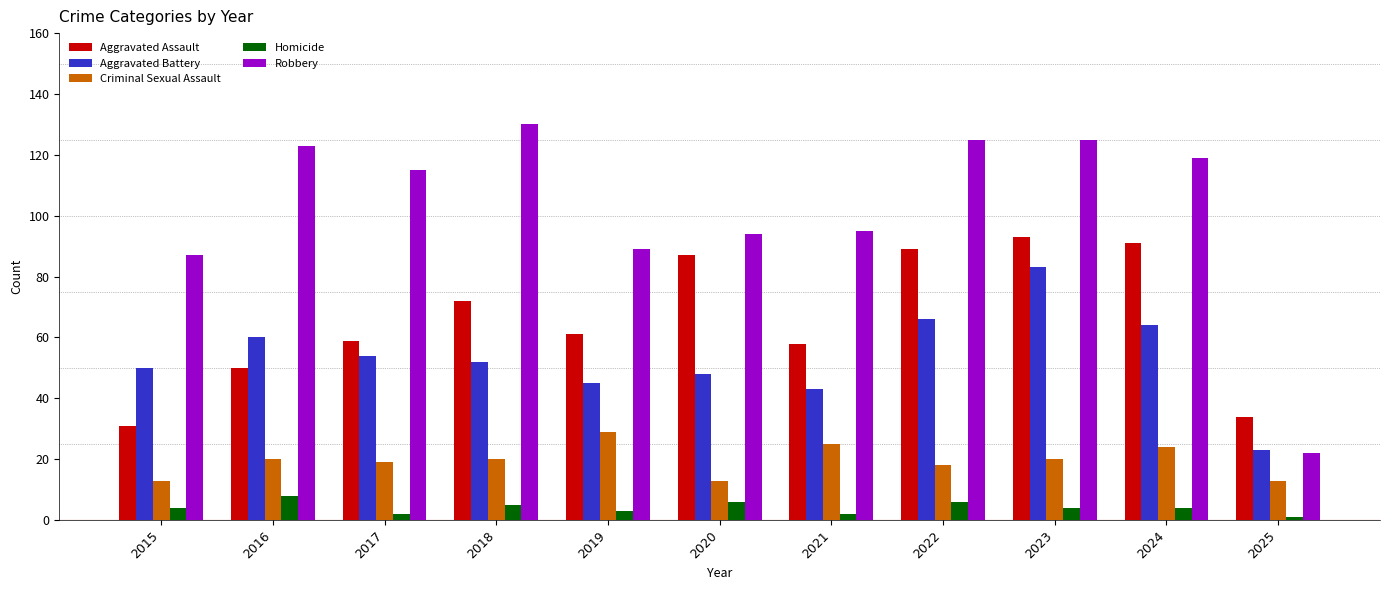

What is the difference between the second highest and minimum values in the Criminal Sexual Assault series?

12